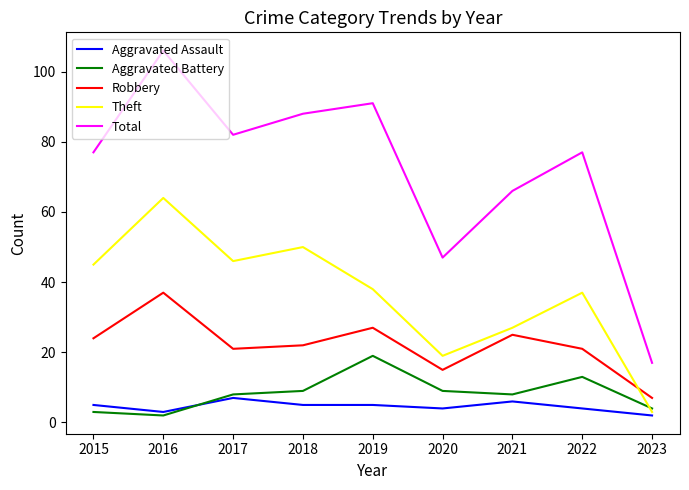

True or false: Aggravated Assault has a value of 3 at 2016.

True